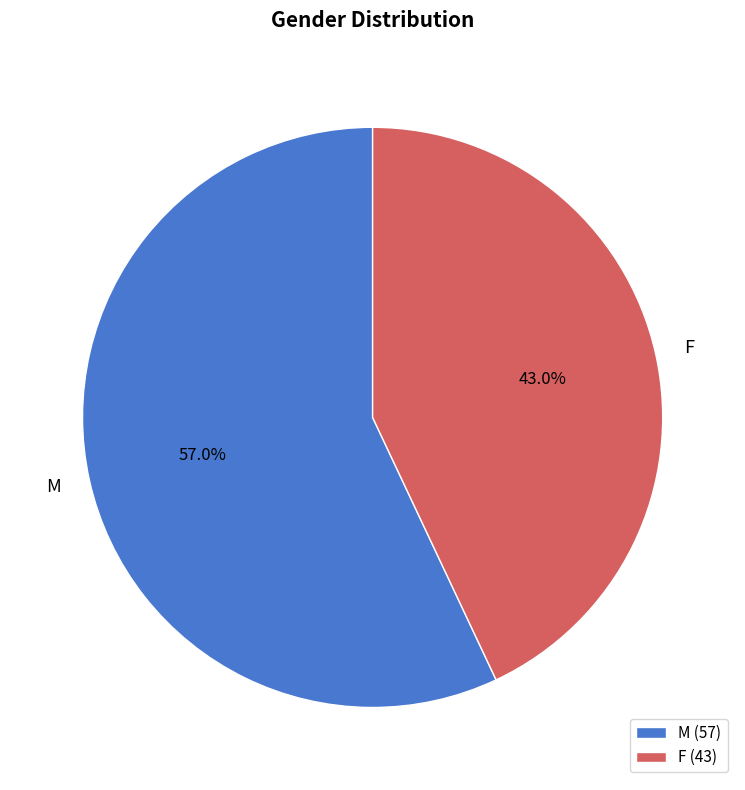

To the nearest percent, what portion does F represent?

43%